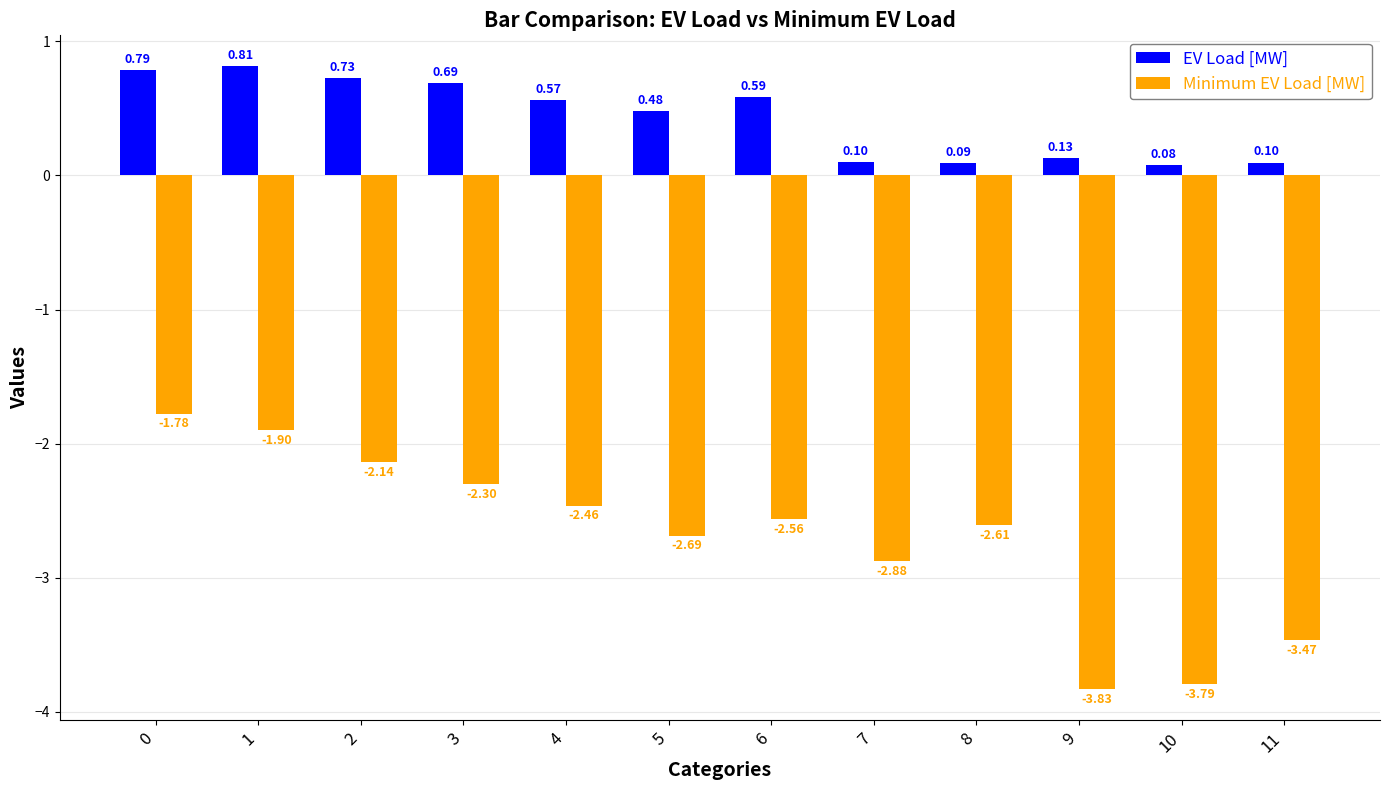

True or false: Minimum EV Load [MW] has a value of -2.6 at 6.

True